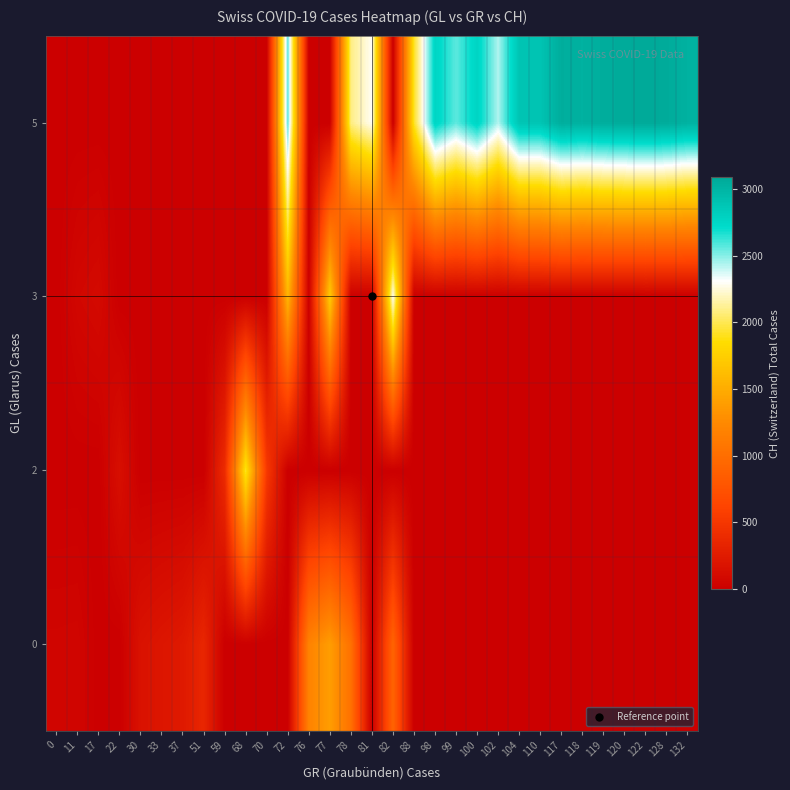

How many data points does each series have?

31